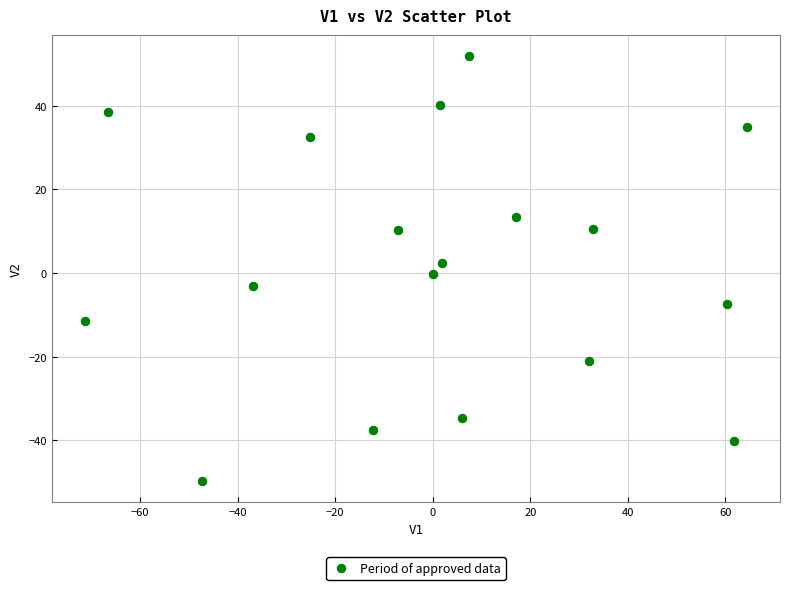

What is the range of X values (max minus min)?

135.7